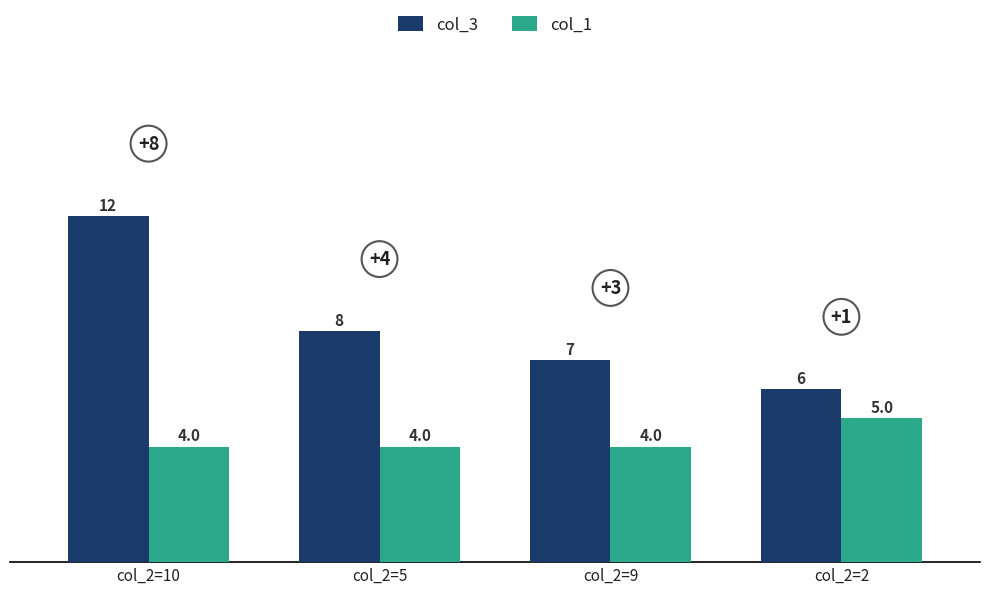

What is the label of the 1st bar from the left?

col_2=10